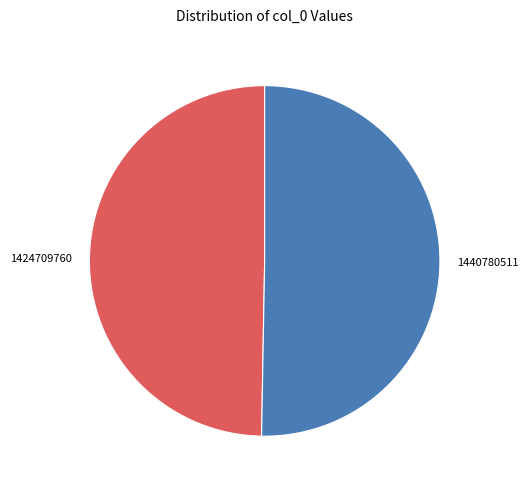

Count the number of slices in the pie.

2